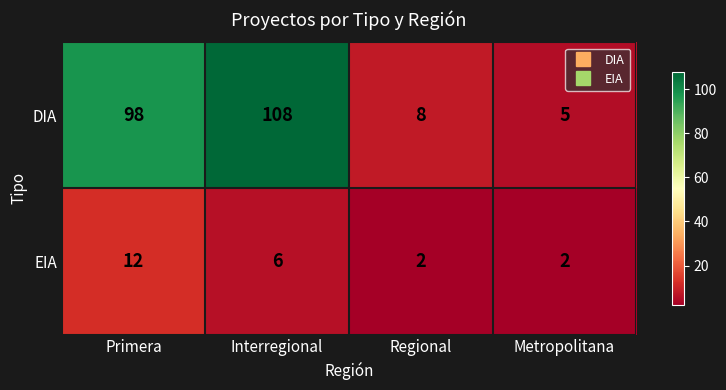

Read the DIA value at Regional, to the nearest 5.

10